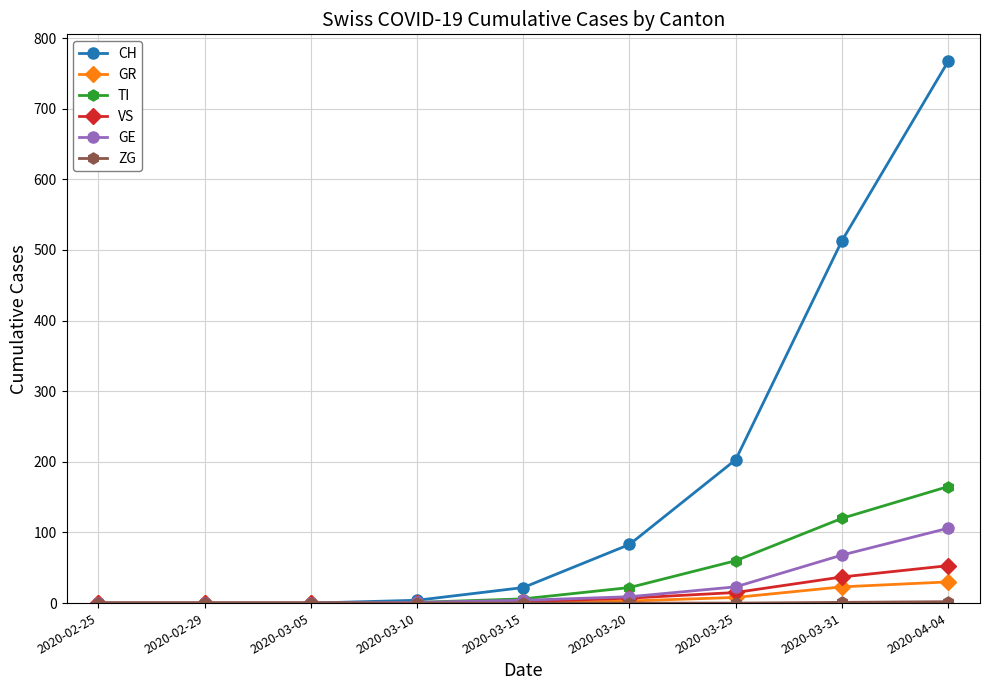

Is it true that GE equals 111 at 2020-03-31?

False